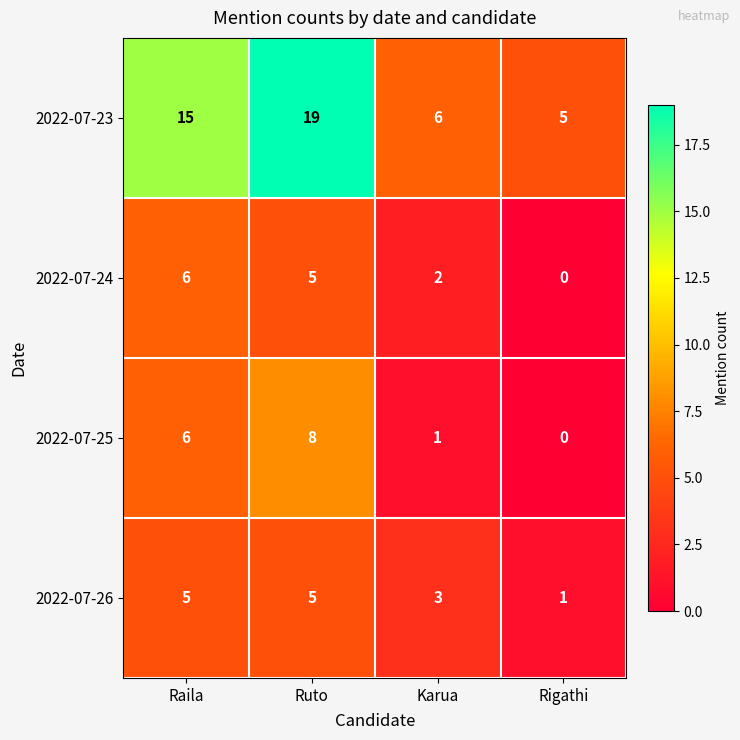

How many data points does each series have?

4